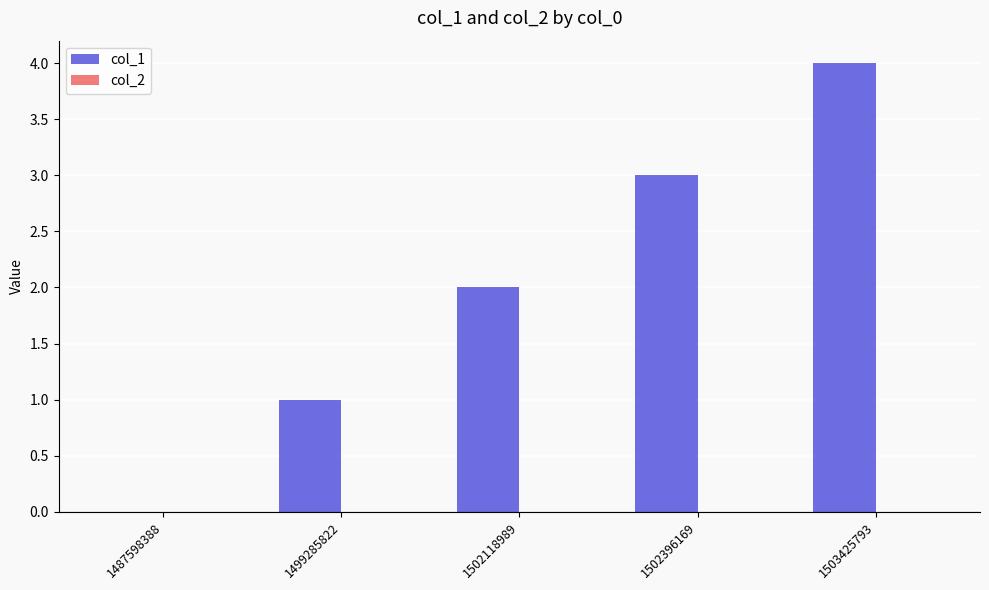

Between 1503425793 and 1499285822, which is larger?

1503425793